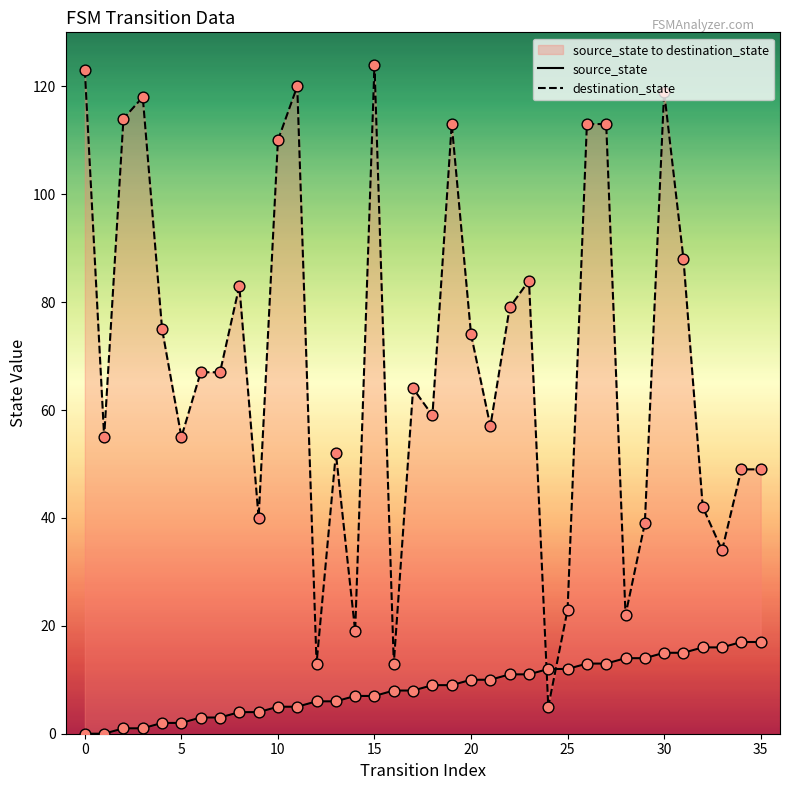

What is the total value across all series at 28?

36